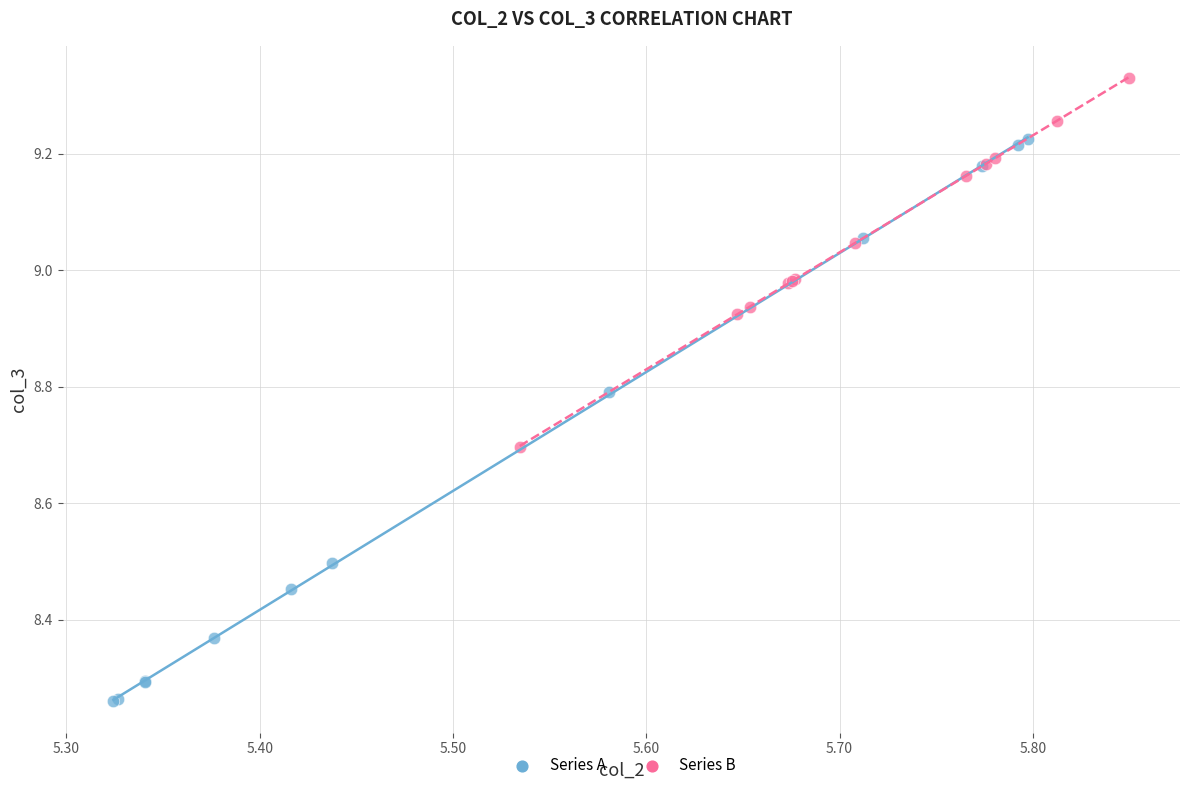

Which series has the largest Y range (max minus min)?

Series A